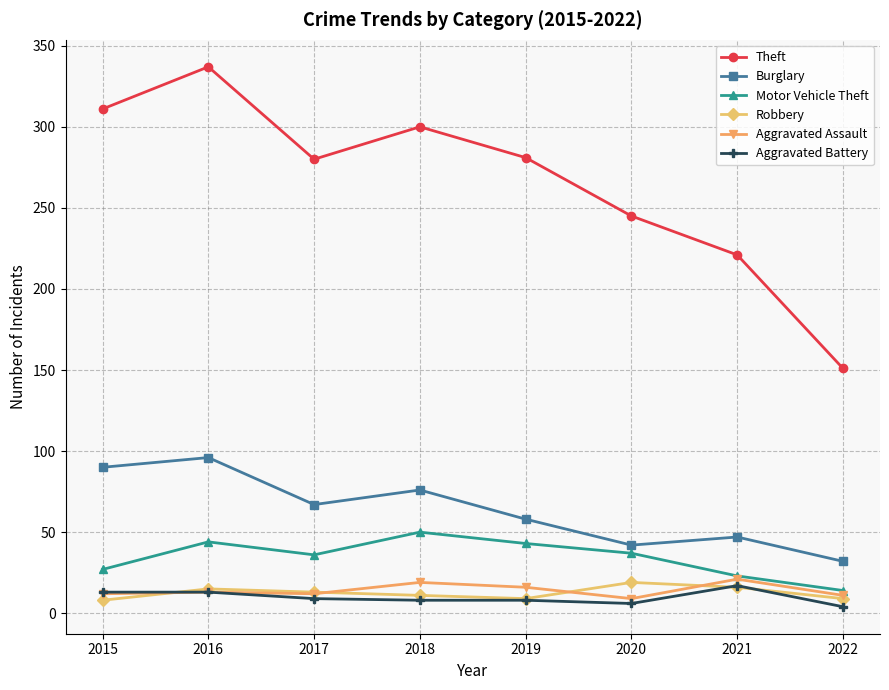

What is the minimum value shown in the chart?

4